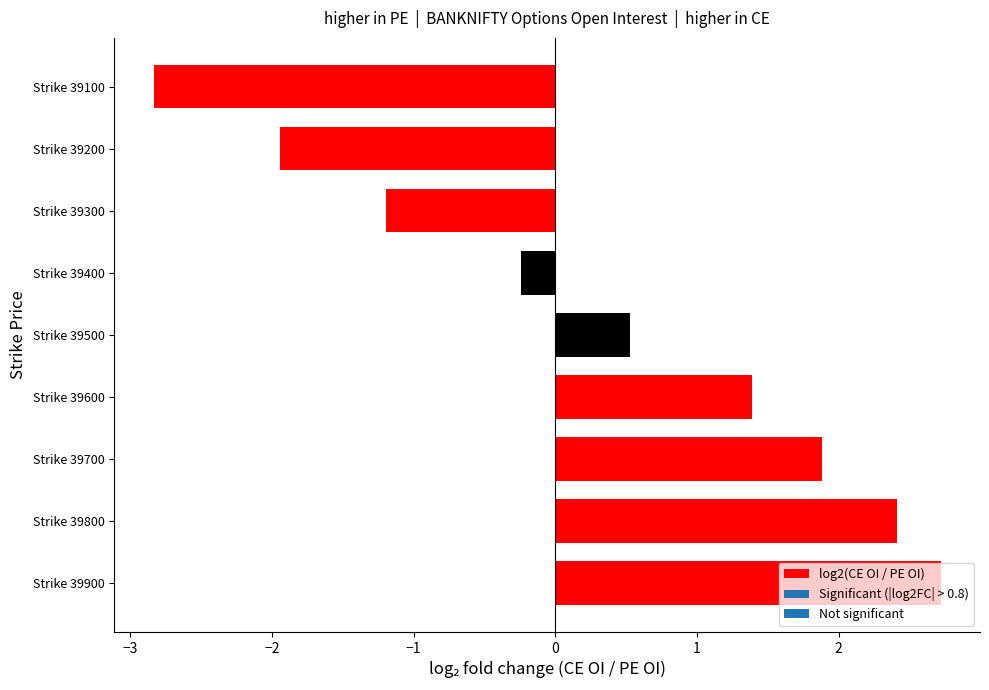

Rank the categories by value from highest to lowest.

Strike 39900, Strike 39800, Strike 39700, Strike 39600, Strike 39500, Strike 39400, Strike 39300, Strike 39200, Strike 39100